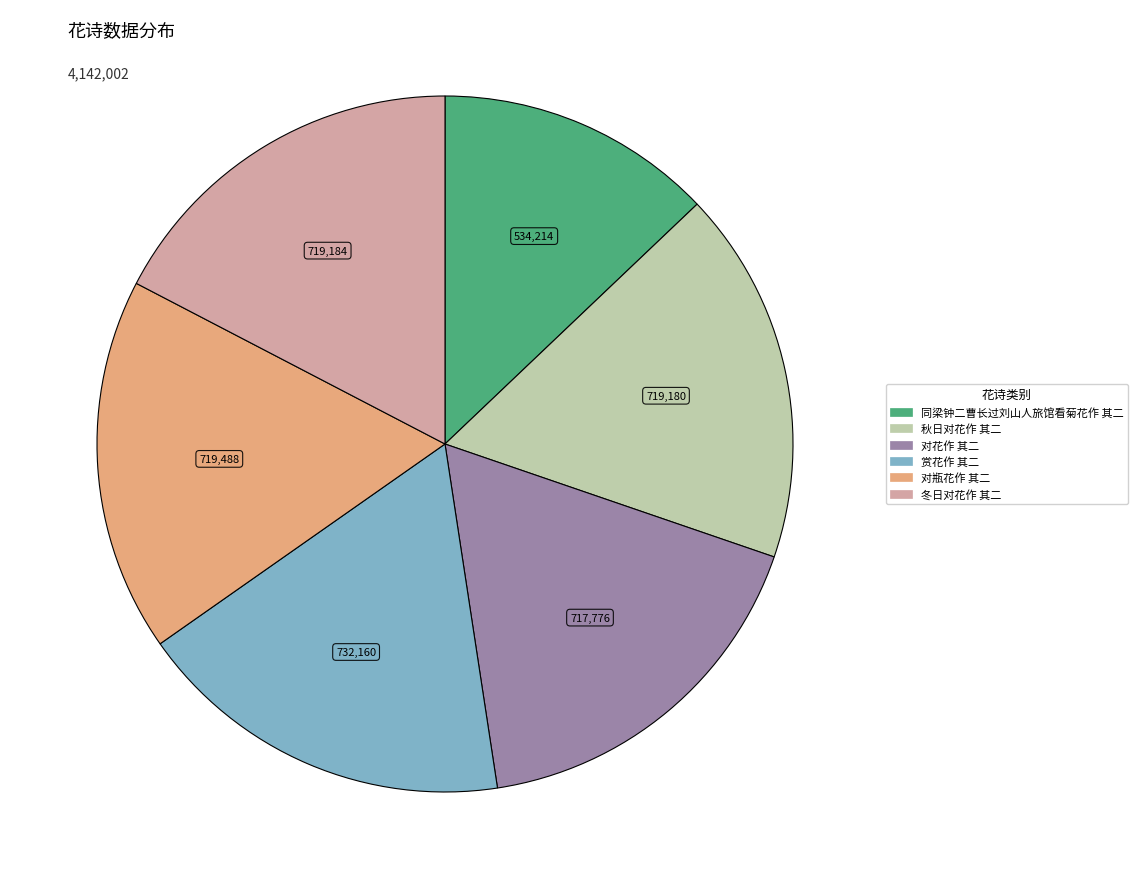

Does 对花作 其二 account for over 50% of the chart?

No